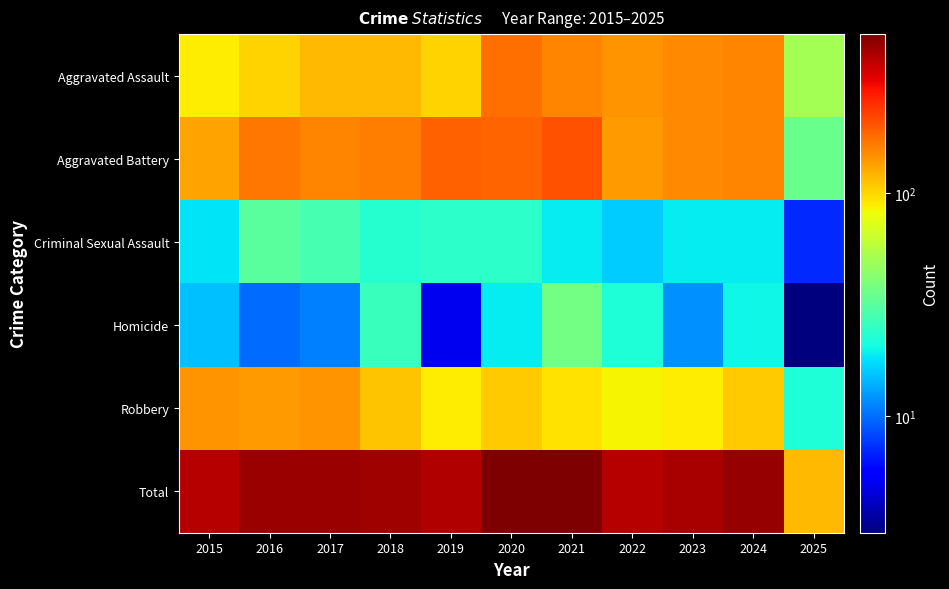

Reading left to right, transcribe all the data shown in this chart.

Aggravated Assault: 2015=89	2016=103	2017=118	2018=118	2019=103	2020=176	2021=157	2022=143	2023=153	2024=157	2025=50
Aggravated Battery: 2015=133	2016=168	2017=154	2018=163	2019=190	2020=188	2021=205	2022=137	2023=152	2024=154	2025=35
Criminal Sexual Assault: 2015=18	2016=32	2017=28	2018=23	2019=24	2020=24	2021=19	2022=16	2023=19	2024=19	2025=7
Homicide: 2015=15	2016=10	2017=11	2018=26	2019=5	2020=19	2021=37	2022=22	2023=12	2024=20	2025=3
Robbery: 2015=143	2016=137	2017=144	2018=110	2019=88	2020=107	2021=95	2022=85	2023=88	2024=107	2025=22
Total: 2015=398	2016=450	2017=455	2018=440	2019=410	2020=514	2021=513	2022=403	2023=424	2024=457	2025=117